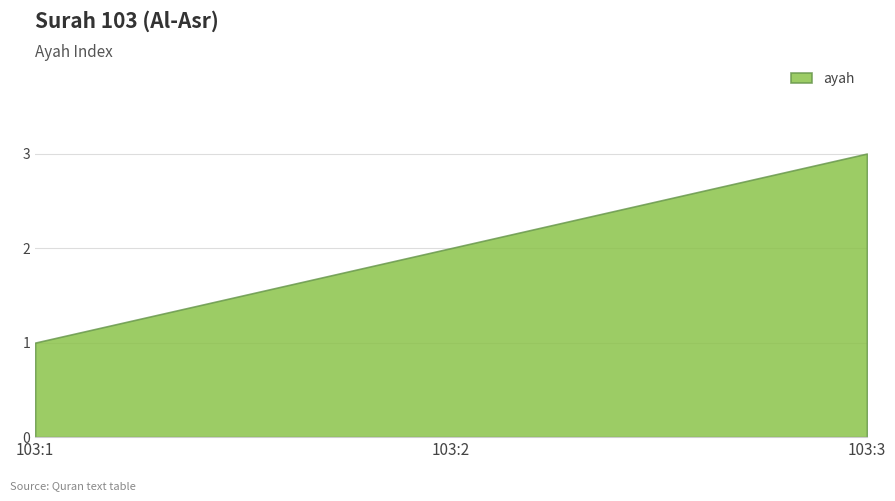

What is the minimum value shown in the chart?

1